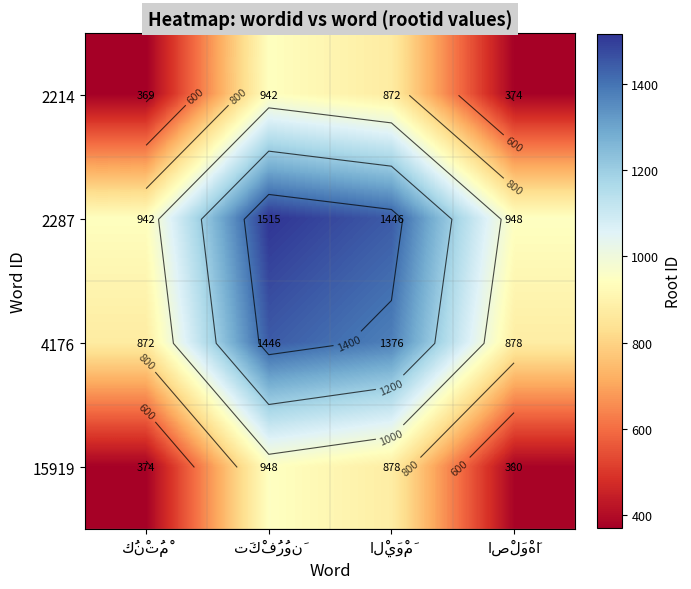

Which has a higher value, الْيَوْمَ or اصْلَوْهَا?

الْيَوْمَ